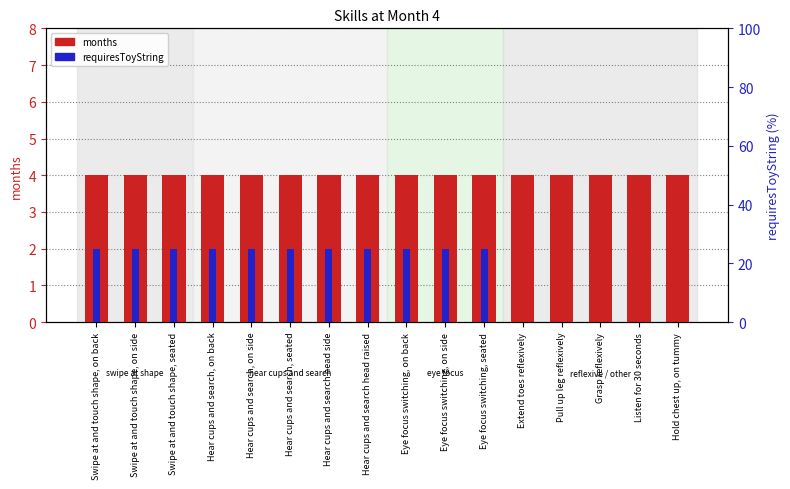

The months series shows 6 at Swipe at and touch shape, seated. True or false?

False